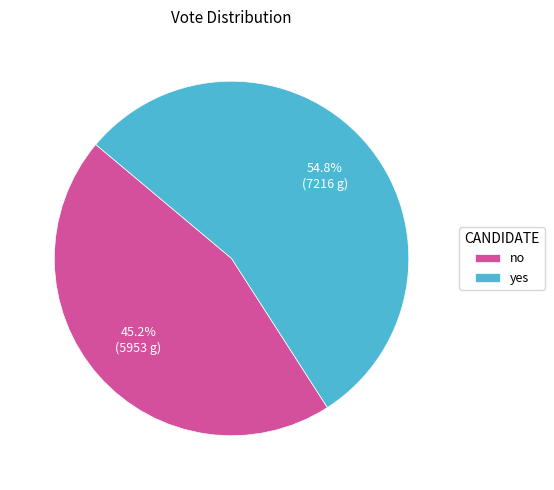

What is the ratio of the value at no to the value at yes?

0.8